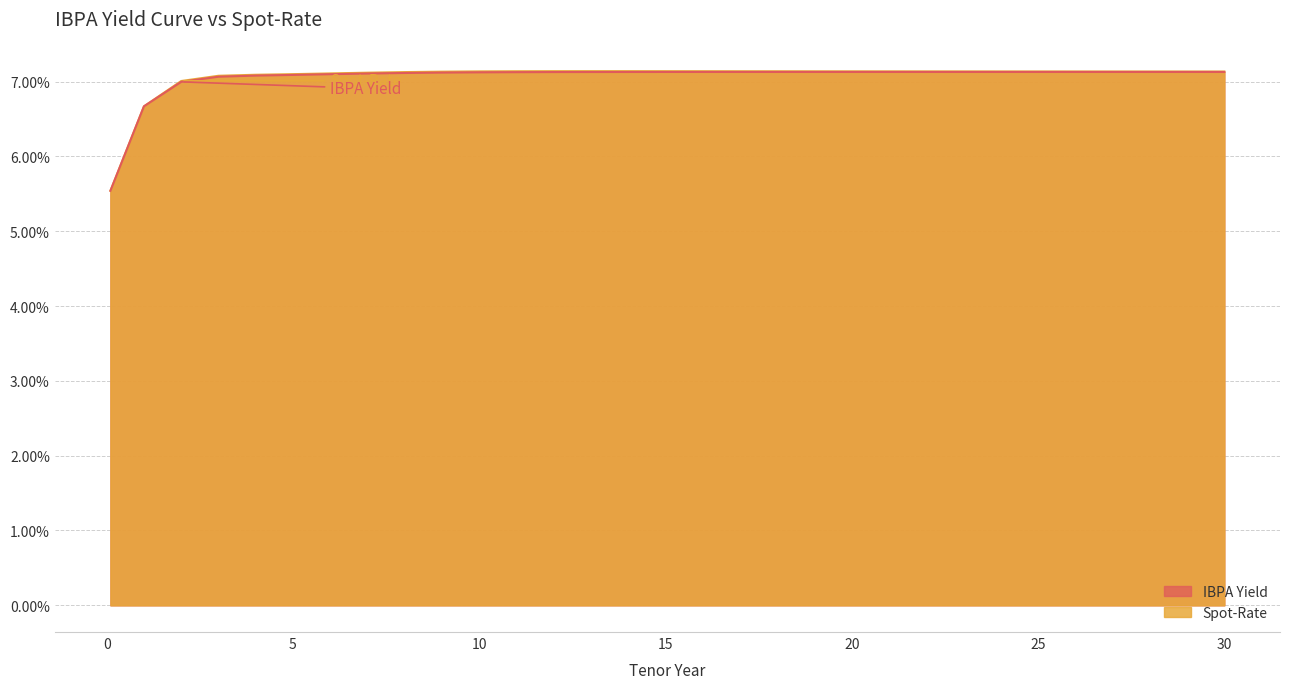

What is the value of the IBPA Yield point at the 20th from the left?

0.1